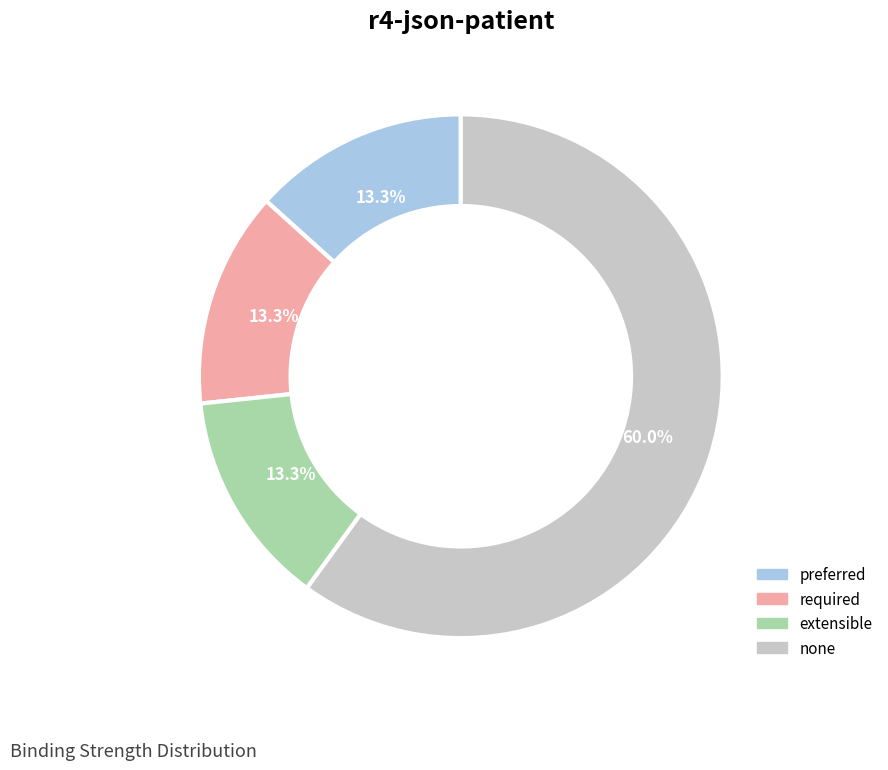

Does any single category account for the majority?

Yes